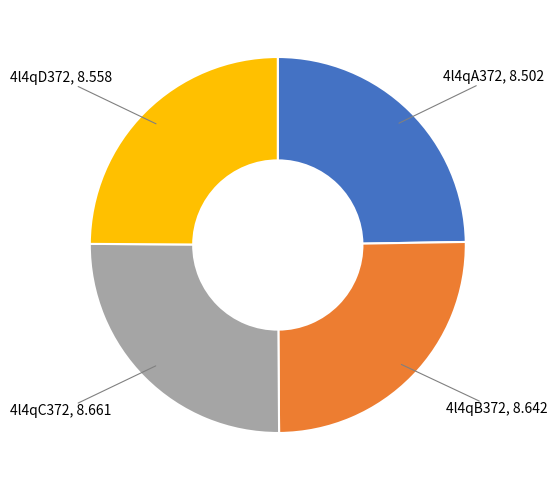

Is there any slice that represents more than half of the pie?

No